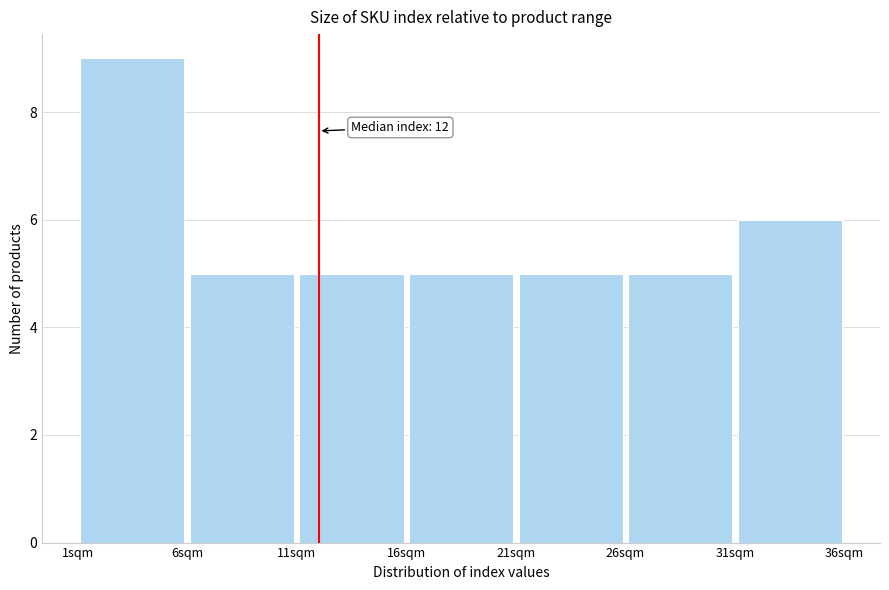

Which range on the x-axis has the tallest bar?

1 to 6